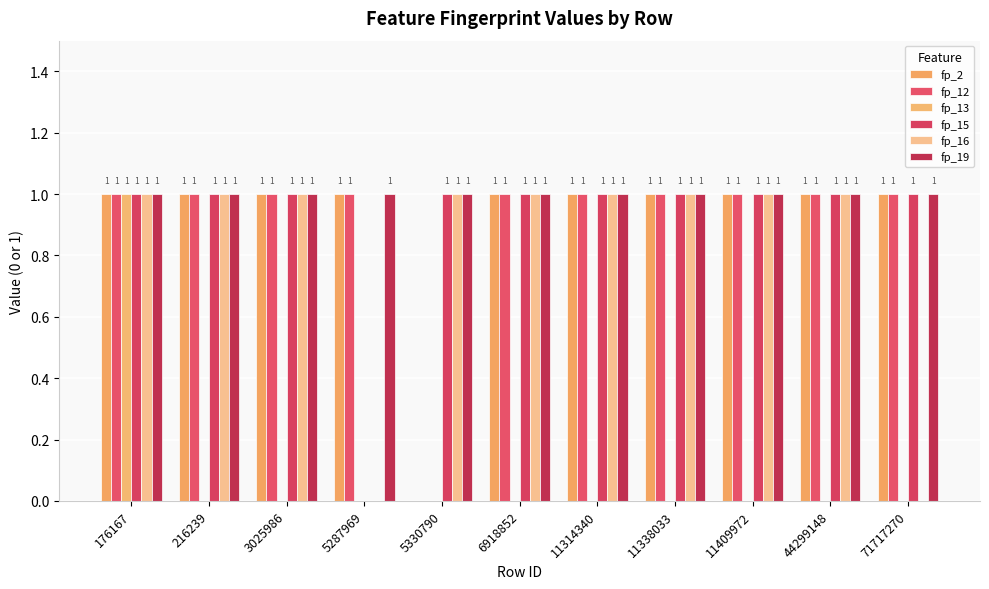

At which category is the sum across all series the highest?

176167